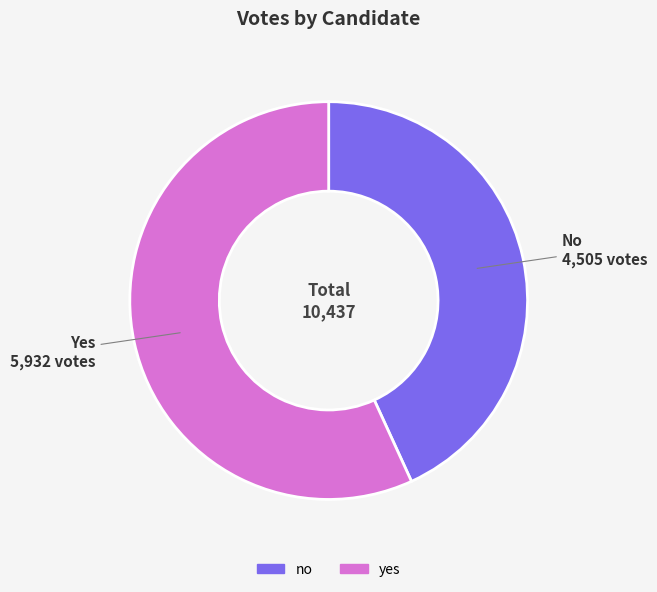

What is the ratio of the value at no to the value at yes?

0.8